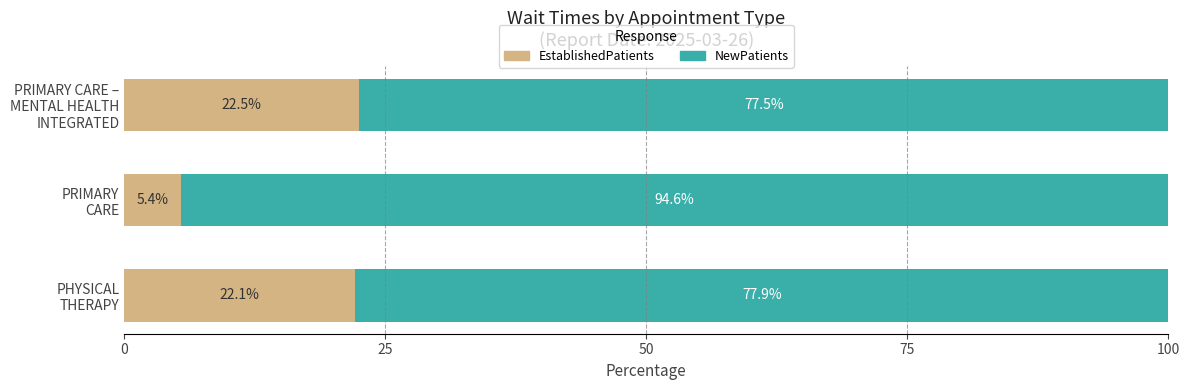

What is the difference between the maximum and minimum values in the EstablishedPatients series?

17.1